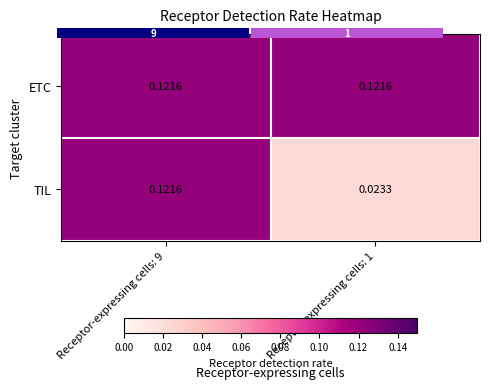

Which series has the largest total across all categories?

ETC